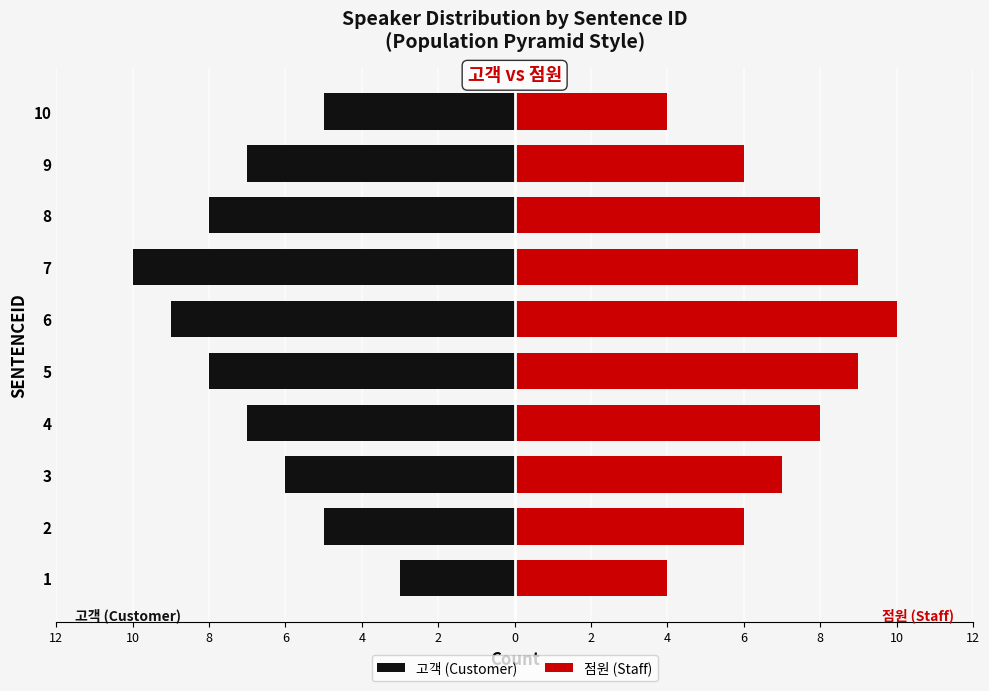

The value of 고객 (Customer) at 9 is -7. True or false?

True